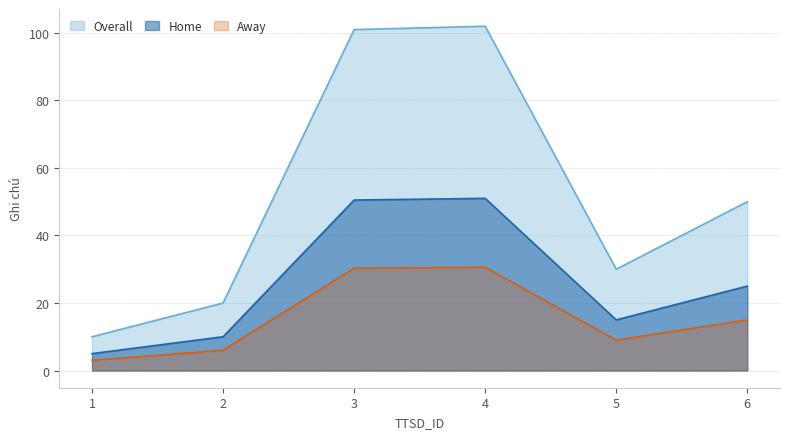

Reading left to right, list all the values displayed in this chart.

1=10	2=20	3=101	4=102	5=30	6=50